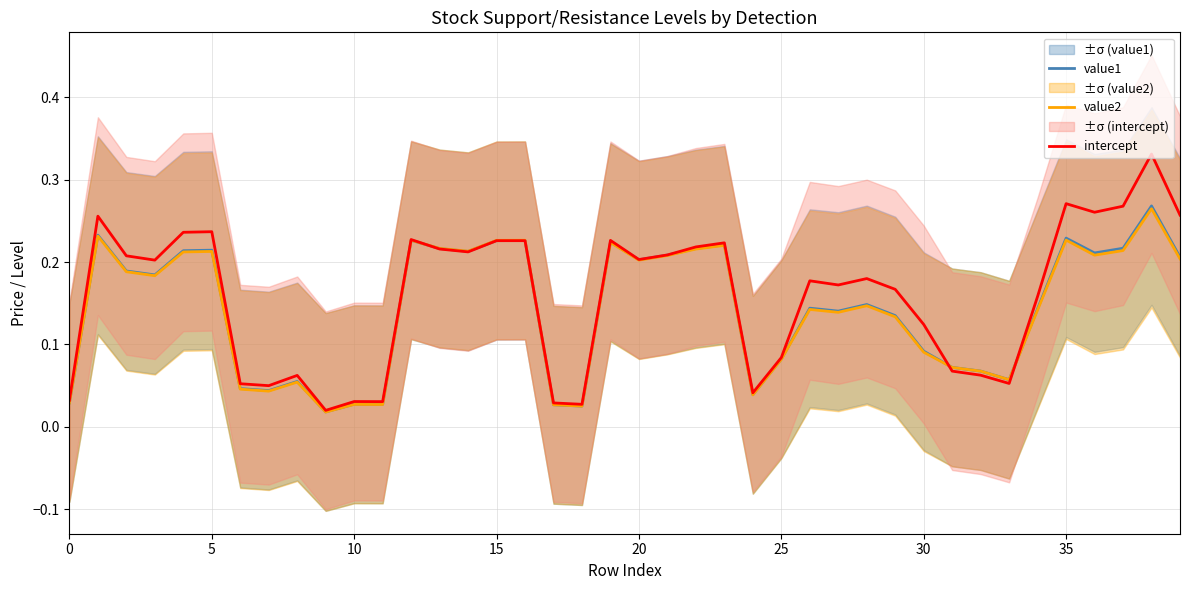

What is the maximum value for value2?

0.3